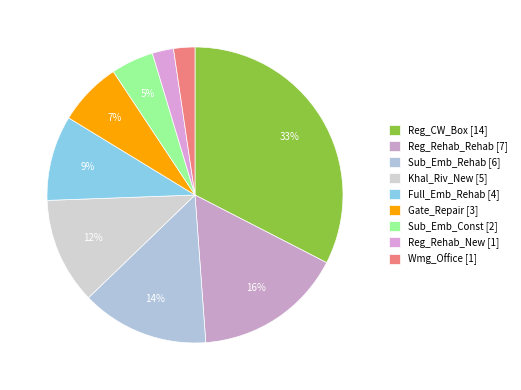

To the nearest percent, what is the combined percentage of Wmg_Office and Gate_Repair?

9%